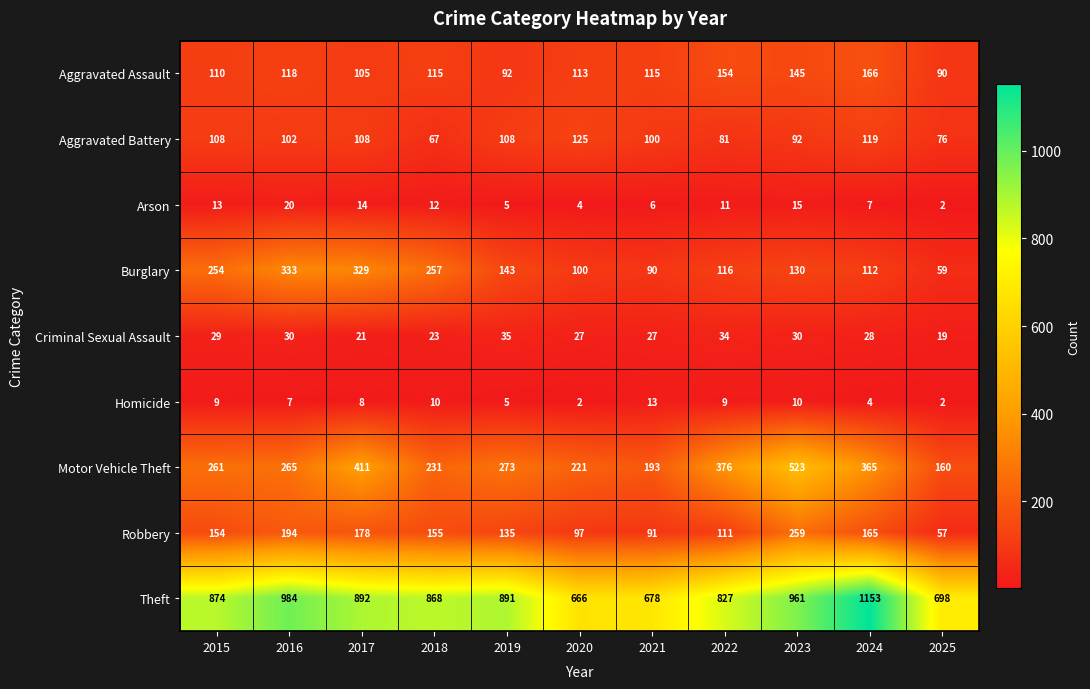

At how many categories does at least one series exceed 461?

11